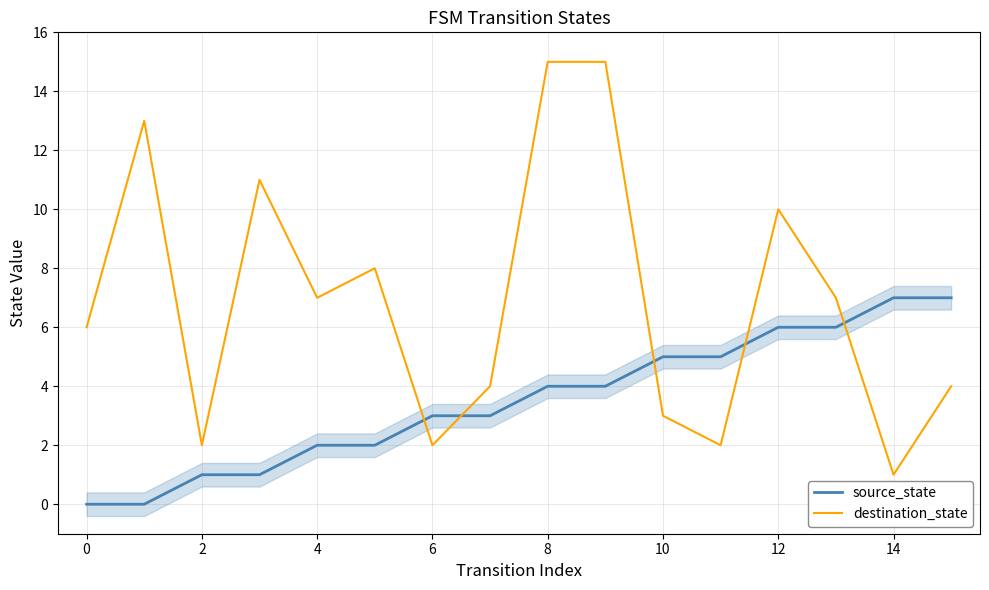

Reading left to right, list all the values displayed in this chart.

source_state: 0	0	1	1	2	2	3	3	4	4	5	5	6	6	7	7
destination_state: 6	13	2	11	7	8	2	4	15	15	3	2	10	7	1	4